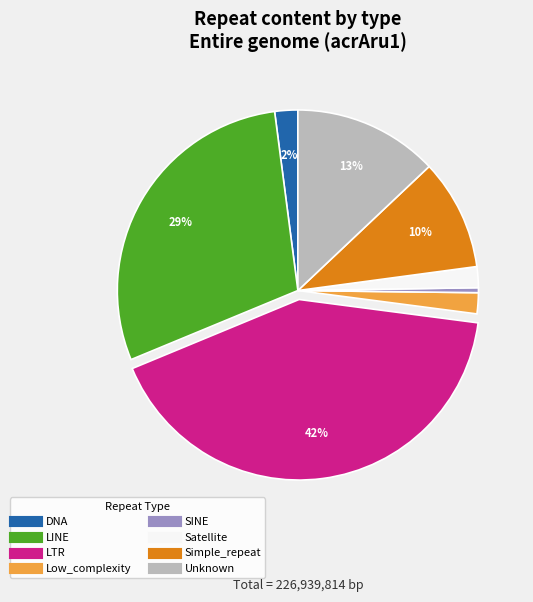

Combined, do LTR and Low_complexity account for over 50%?

No